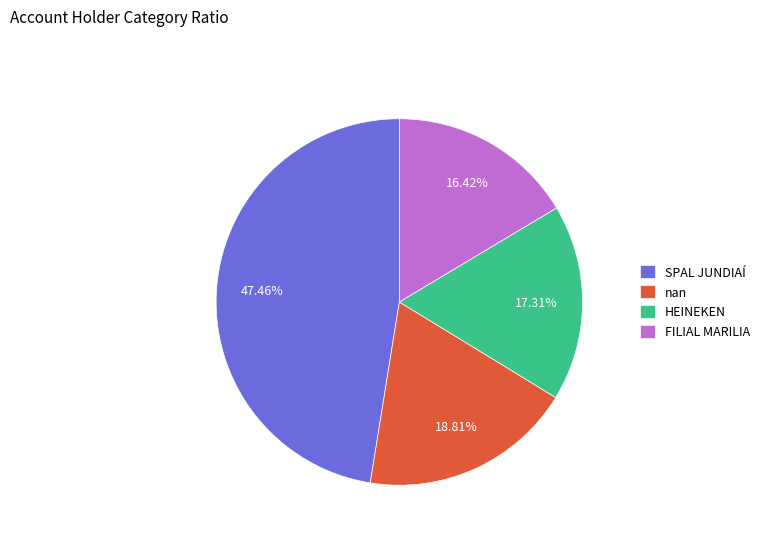

How many segments does this pie chart have?

4